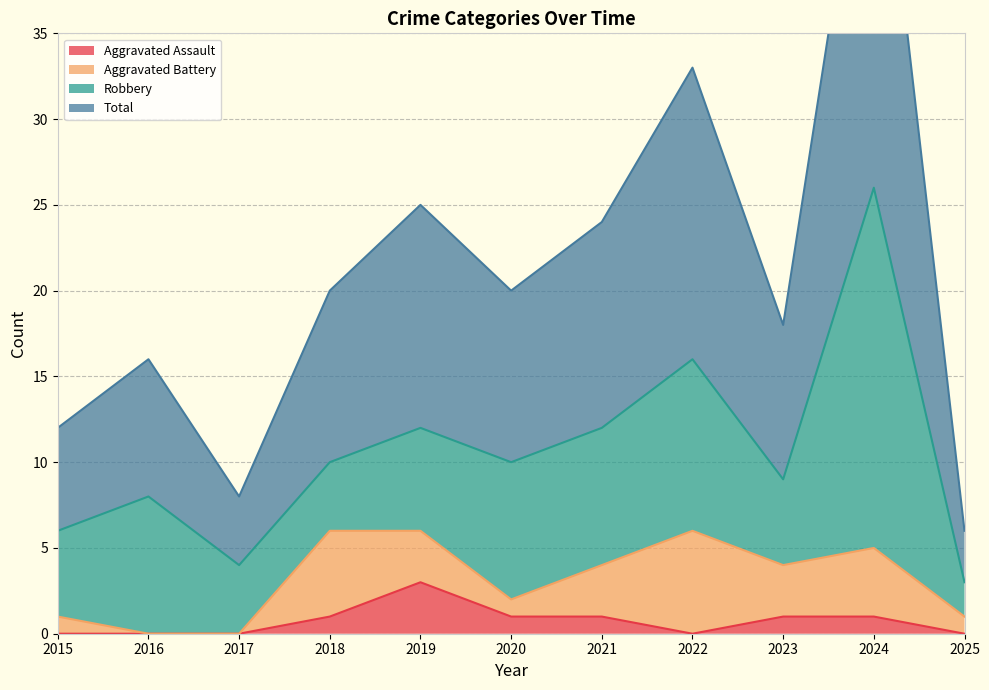

True or false: Total and Aggravated Assault intersect in this chart.

False